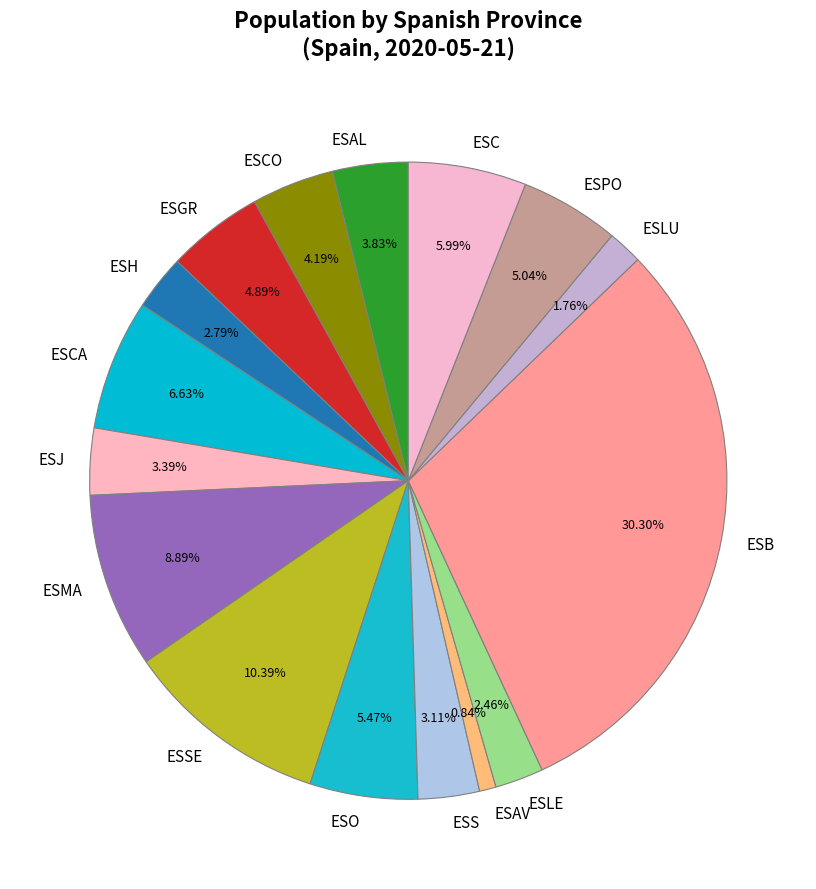

Is it true that ESAV is 11% of the pie?

False